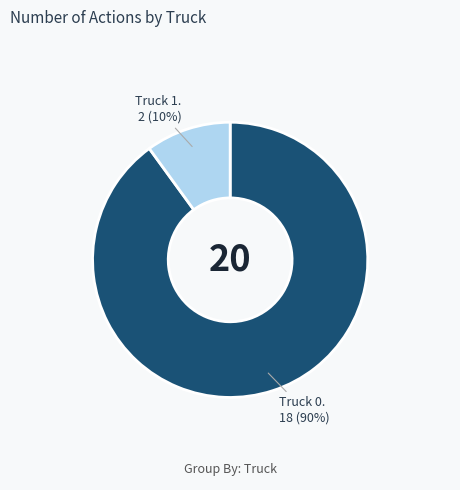

To the nearest percent, what is the average slice percentage?

50%